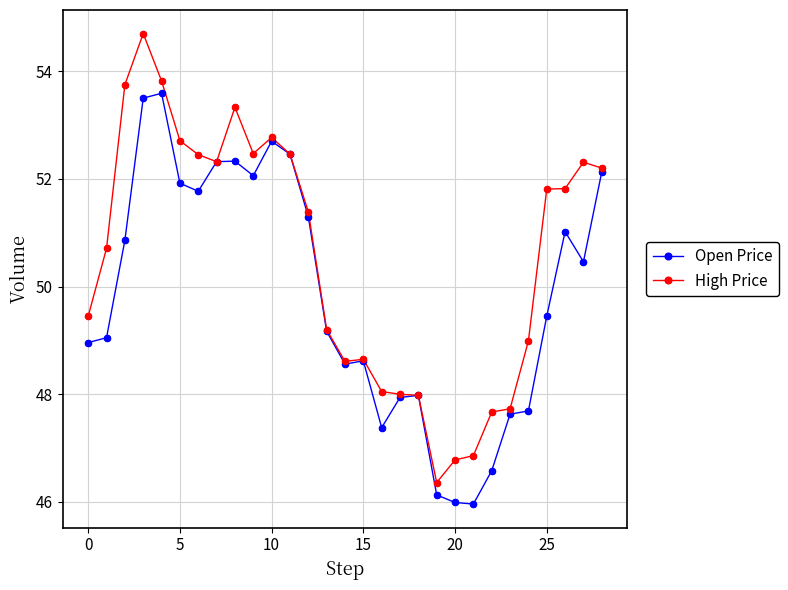

What is the greatest value displayed?

54.7